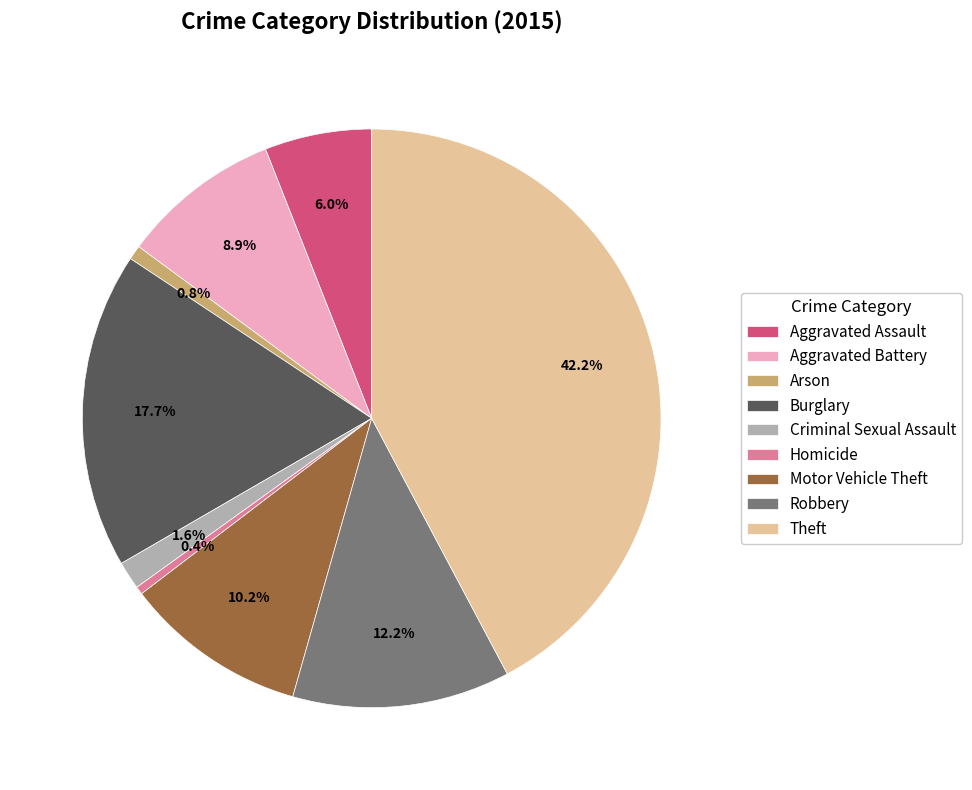

True or false: Aggravated Assault accounts for 21% of the total.

False